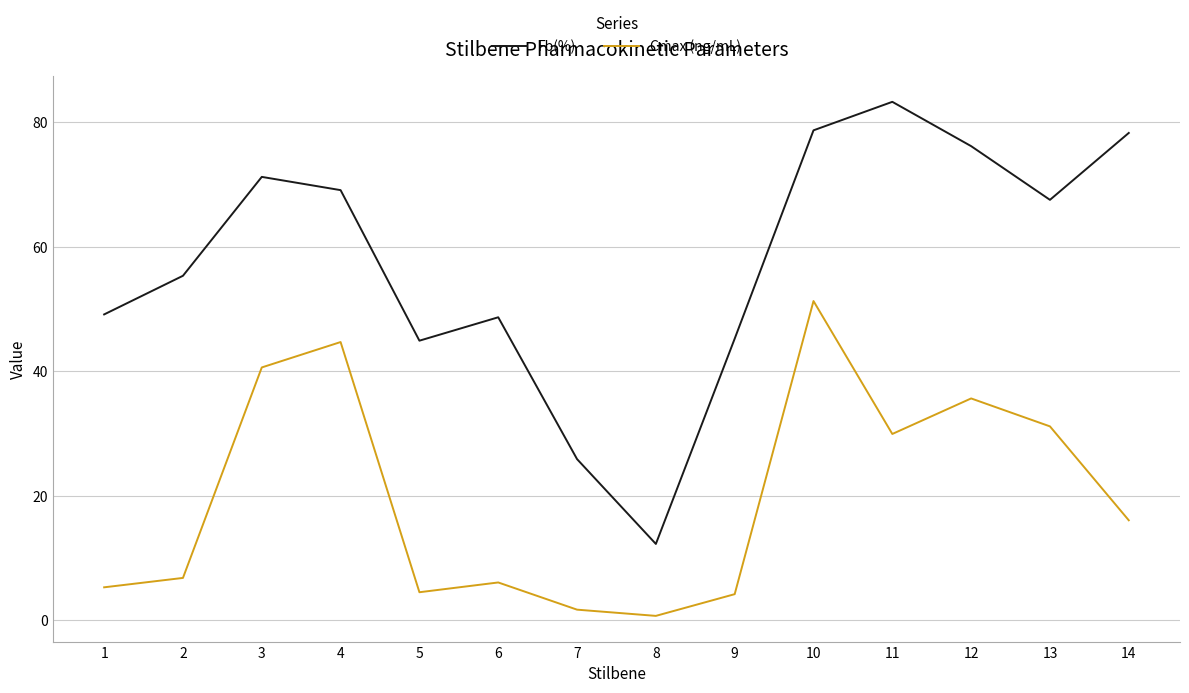

At 5, list the series in order from largest to smallest.

Fb(%), Cmax (ng/mL)